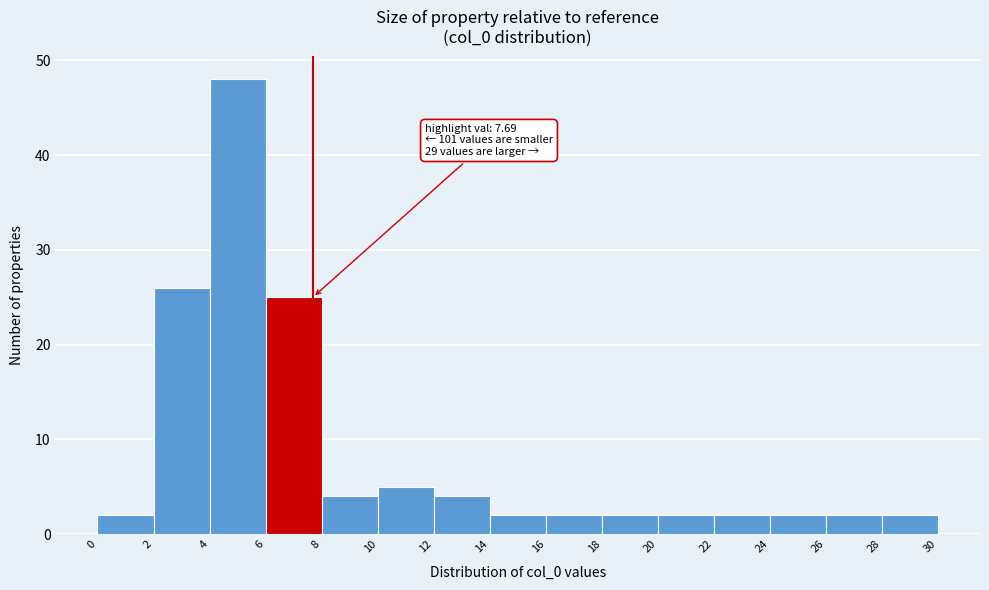

Over which range of the x-axis is the bar tallest?

4 to 6